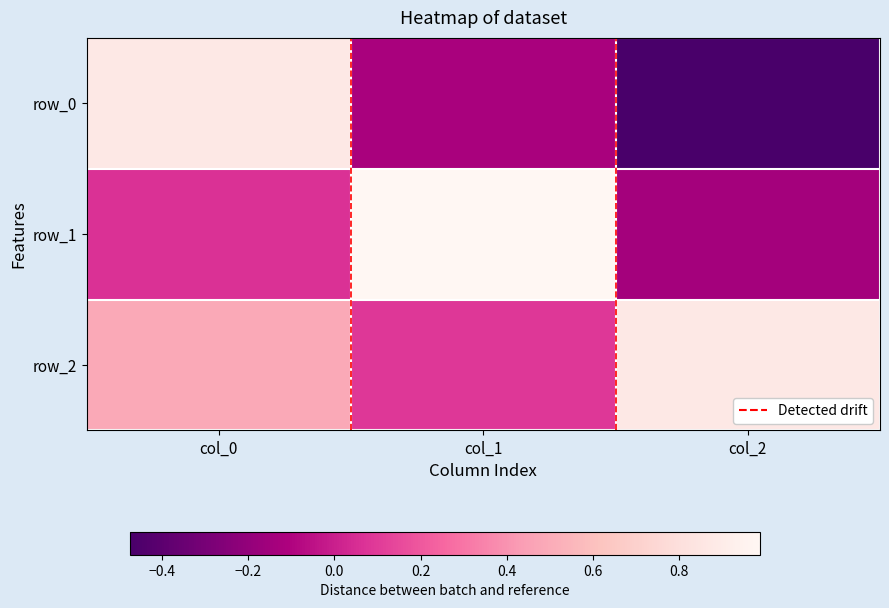

Reading left to right, list all the values displayed in this chart.

row_0: col_0=0.9	col_1=-0.1	col_2=-0.5
row_1: col_0=0.1	col_1=1.0	col_2=-0.1
row_2: col_0=0.5	col_1=0.1	col_2=0.9